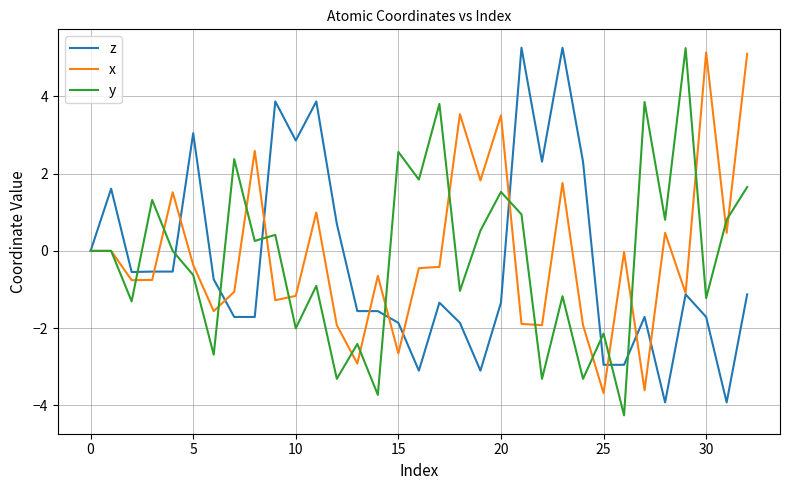

What is the minimum value for y?

-4.3